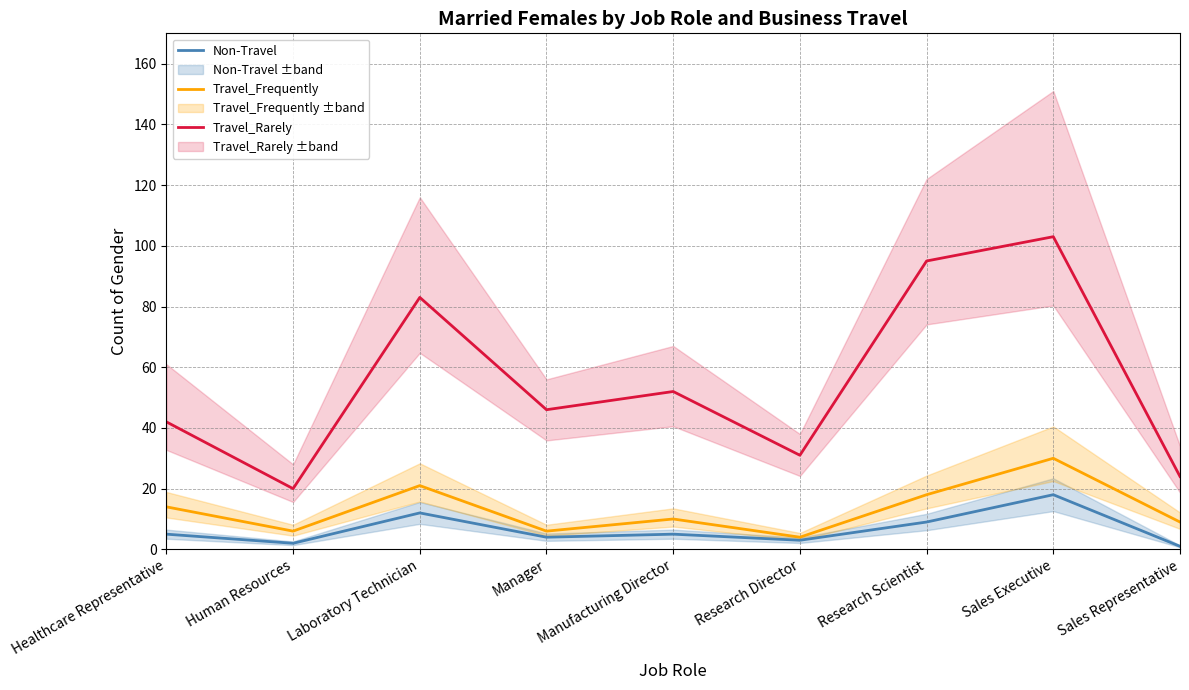

Which category has the highest value in the Non-Travel series?

Sales Executive